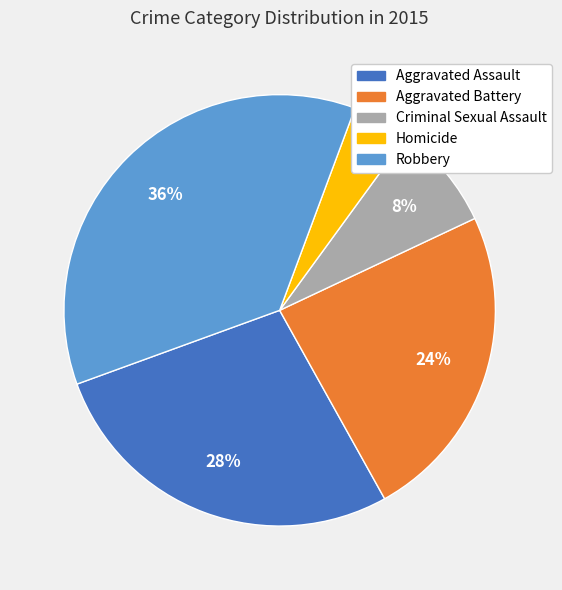

Is it true that Aggravated Battery is 24% of the pie?

True